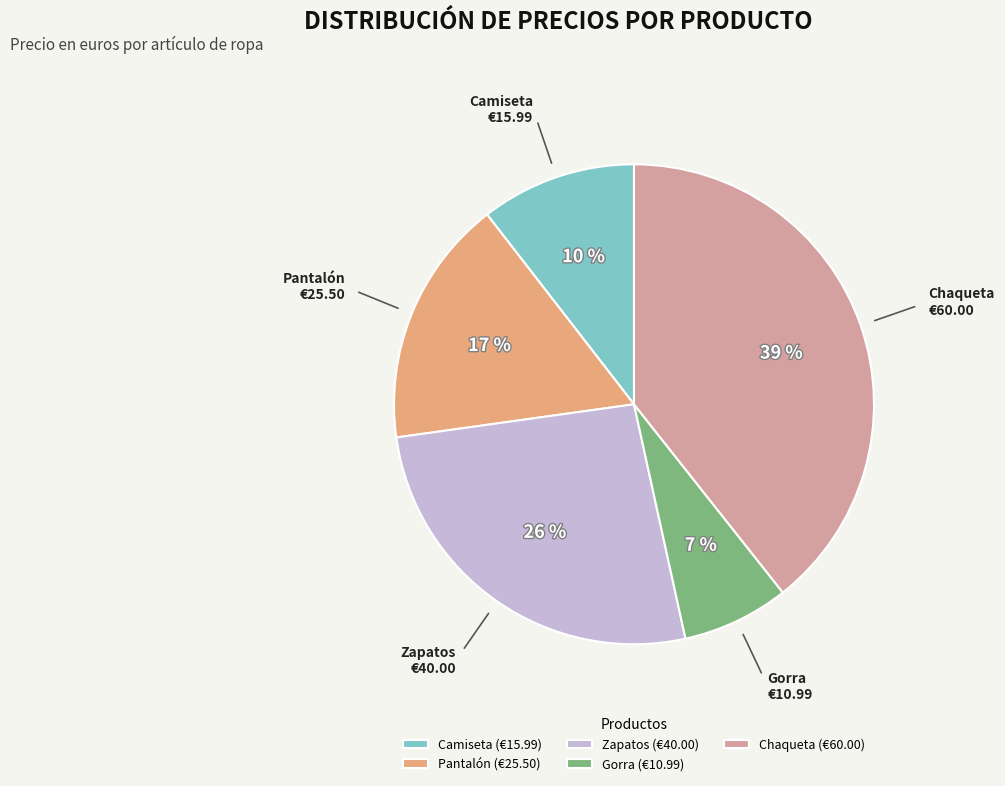

How many segments does this pie chart have?

5